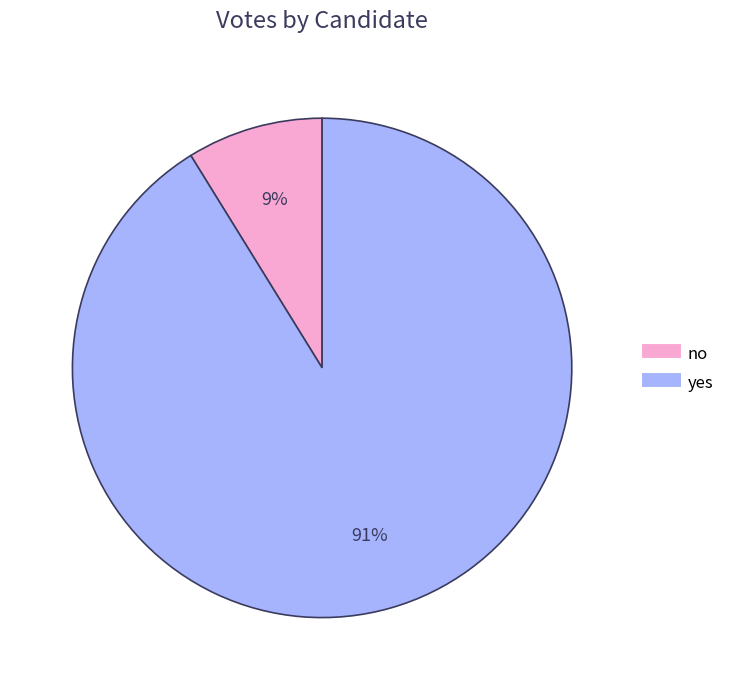

Which category has the biggest portion of the pie?

yes